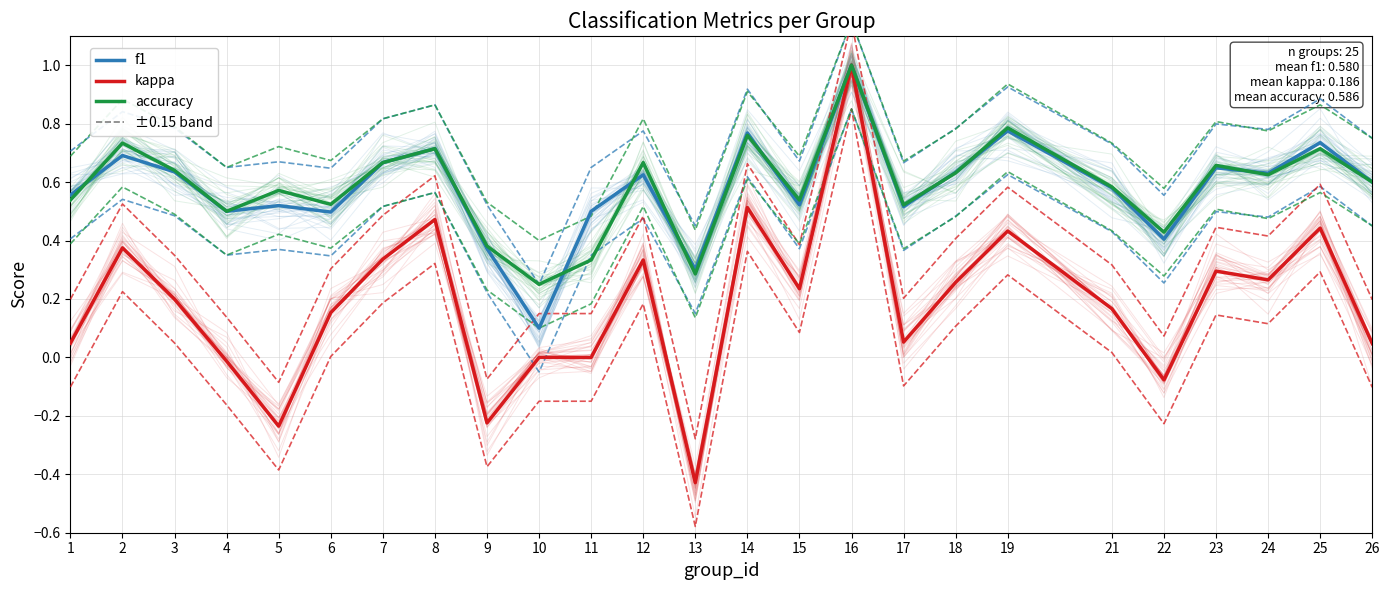

What is the difference between the highest and lowest values at 1?

0.5